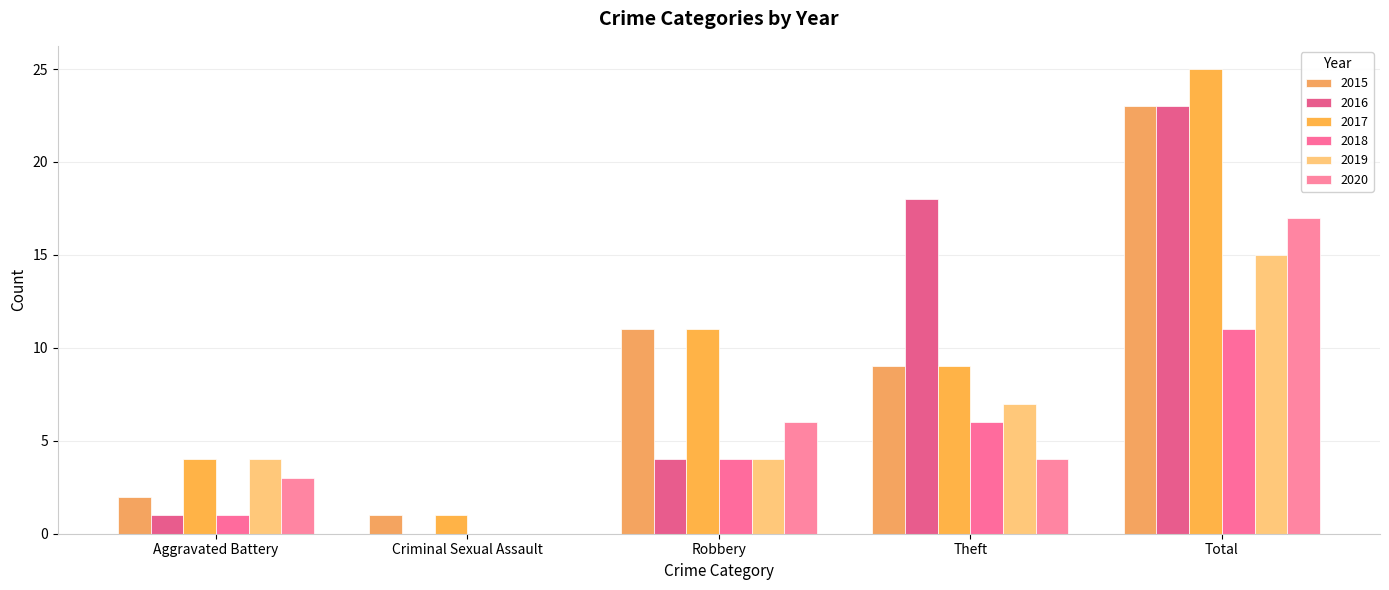

What position from the left is Robbery?

3